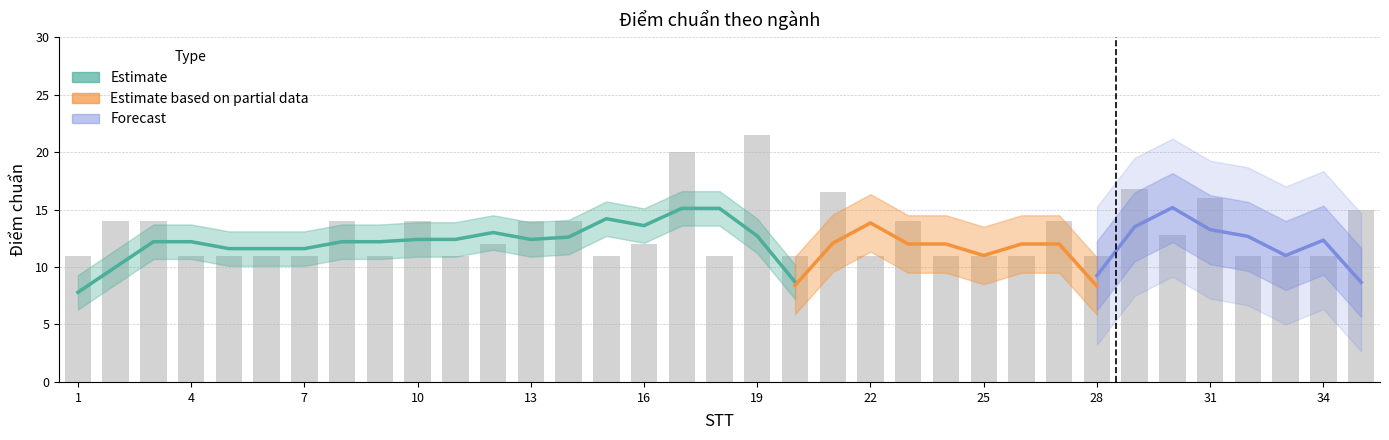

Read the value at 21.

16.5